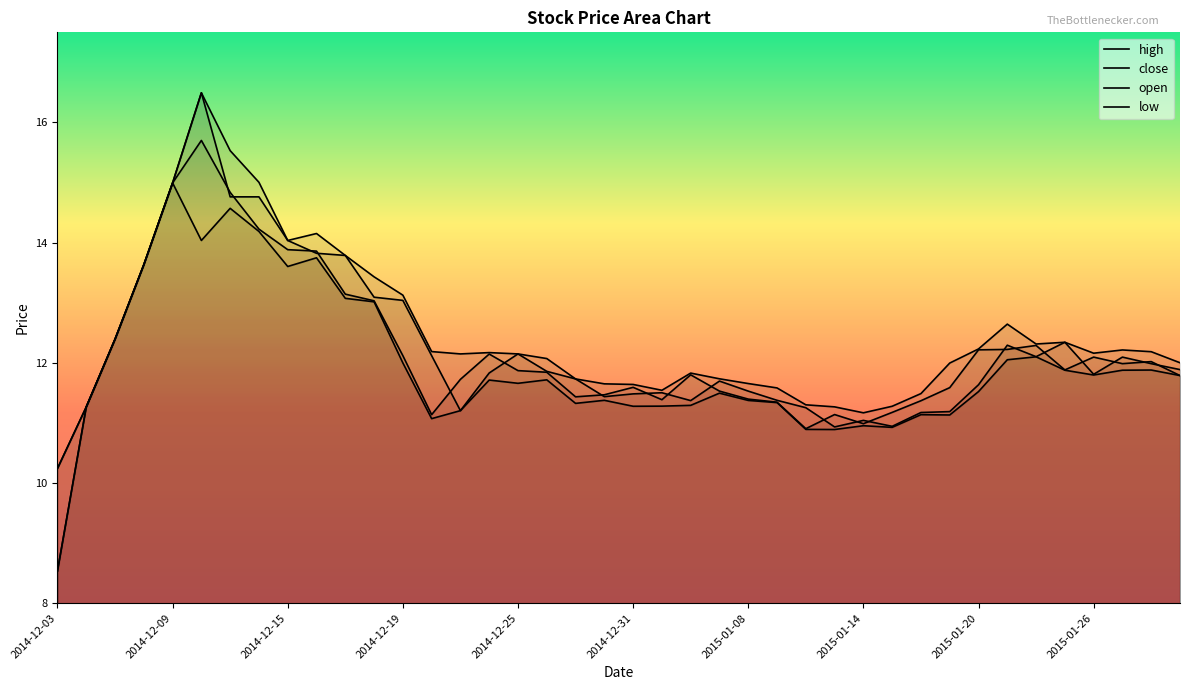

Is it true that close equals 17.0 at 14?

False